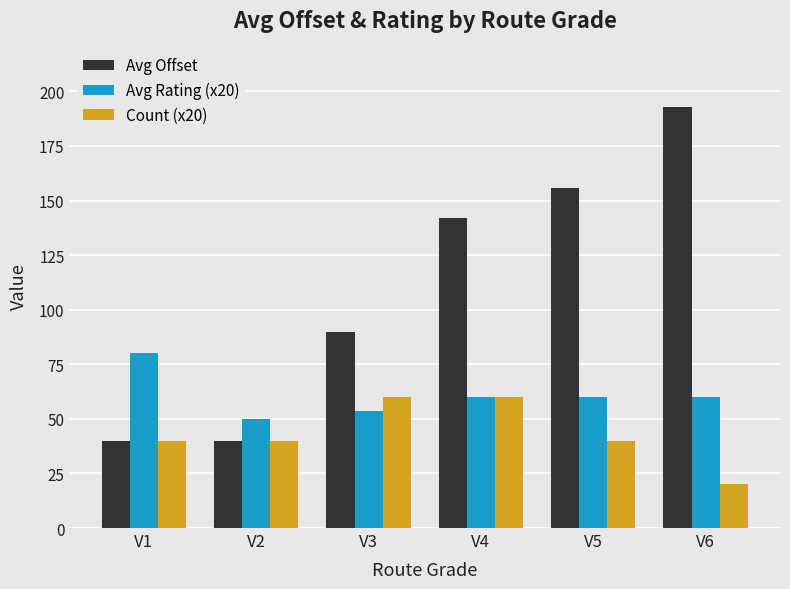

What is the sum of the Avg Offset values at V4 and V3?

231.7